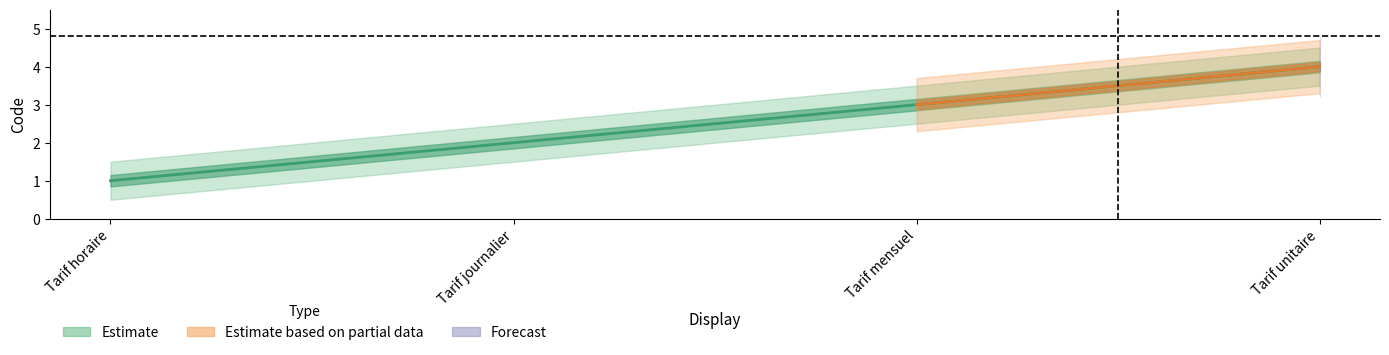

What is the lowest value of the Forecast series?

1